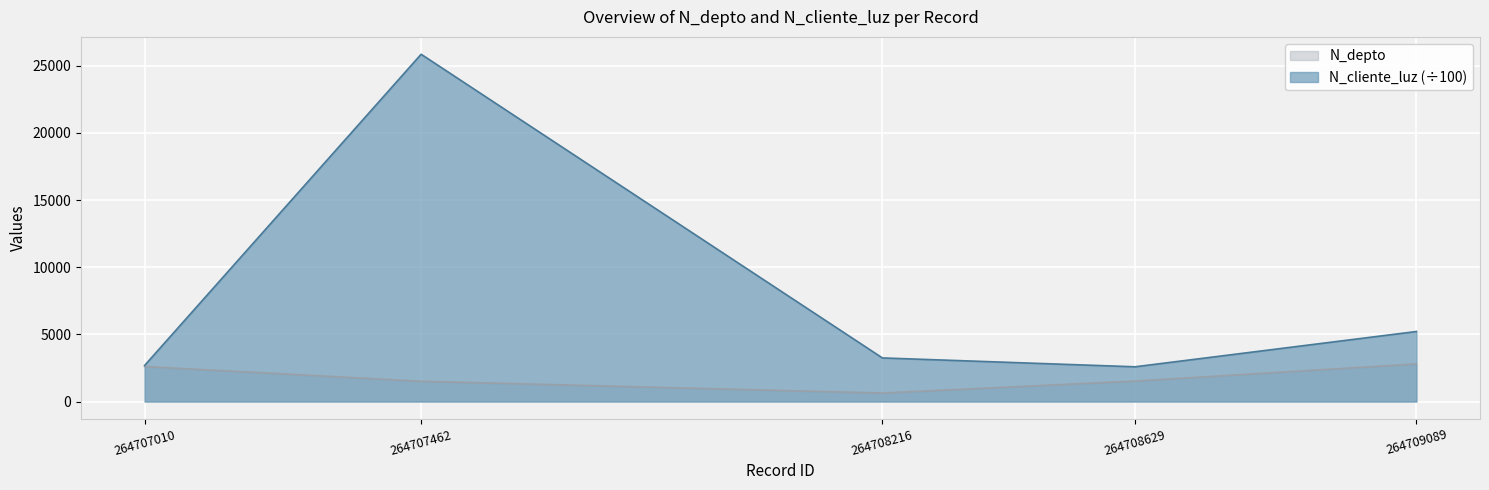

Which series has the widest spread of values?

N_cliente_luz (÷100)